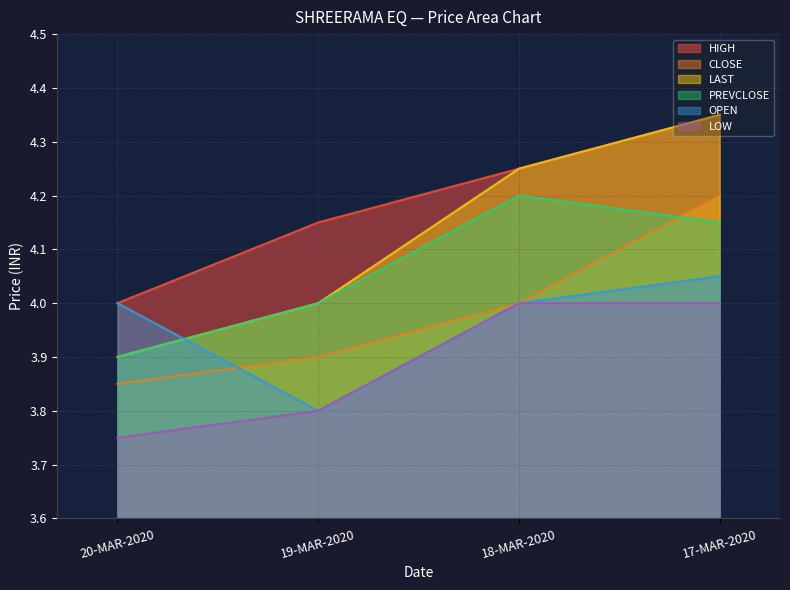

Rank the categories by OPEN value from lowest to highest.

19-MAR-2020, 20-MAR-2020, 18-MAR-2020, 17-MAR-2020